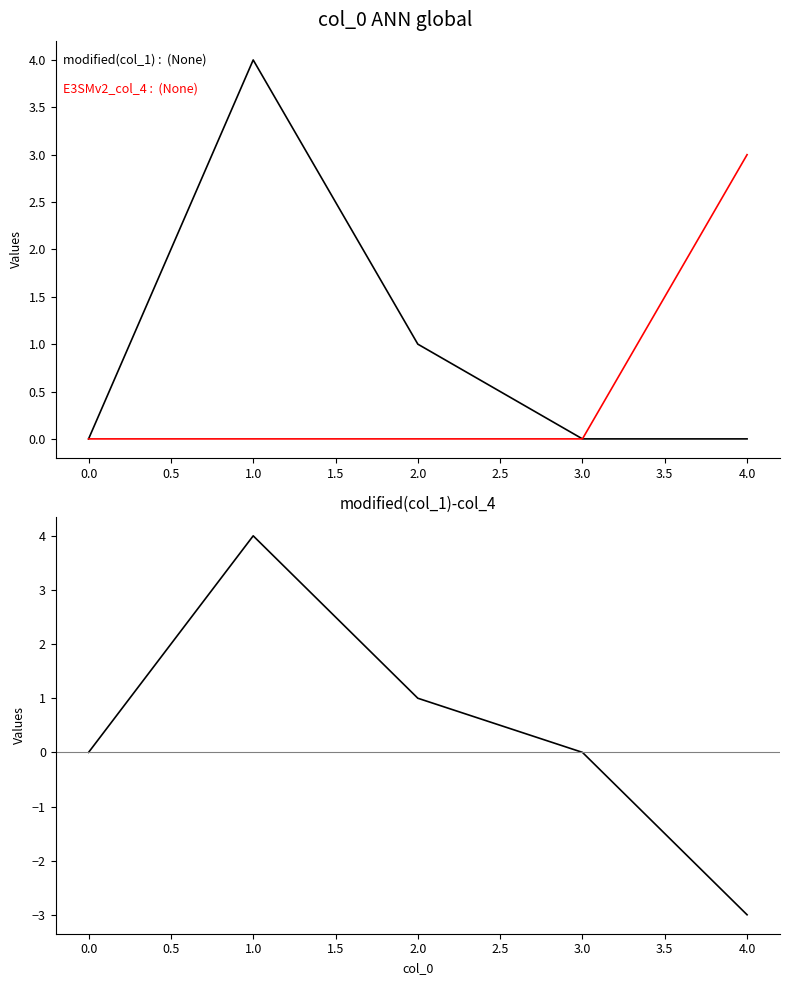

Reading left to right, extract all data points from this chart.

modified(col_1): −0.5=0	0.0=4	0.5=1	1.0=0	1.5=0
E3SMv2_col_4: −0.5=0	0.0=0	0.5=0	1.0=0	1.5=3
modified(col_1)-col_4: −0.5=0	0.0=4	0.5=1	1.0=0	1.5=-3